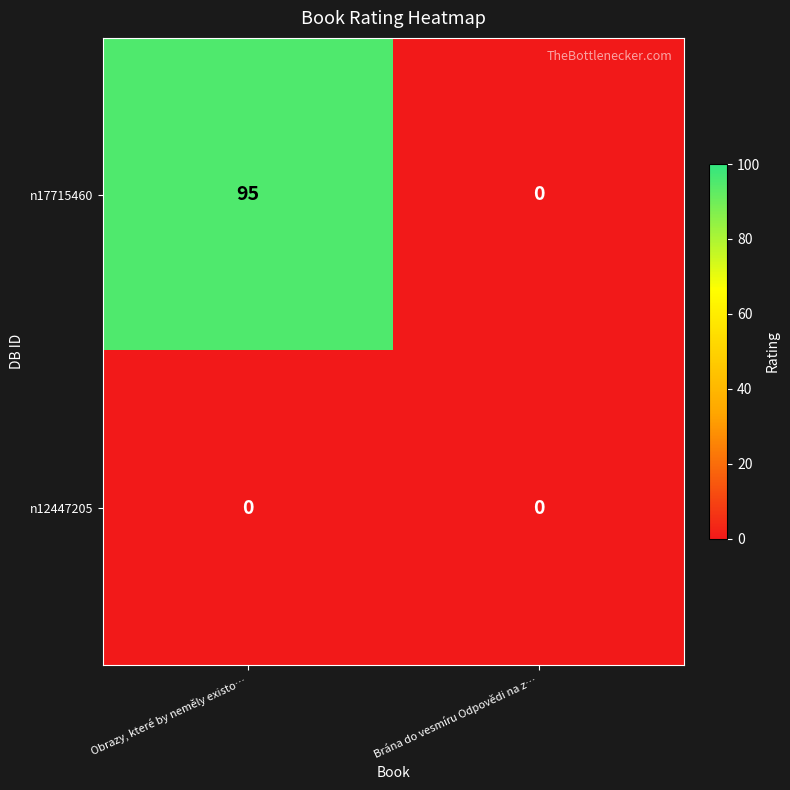

List the series in order of their peak value, highest first.

n17715460, n12447205